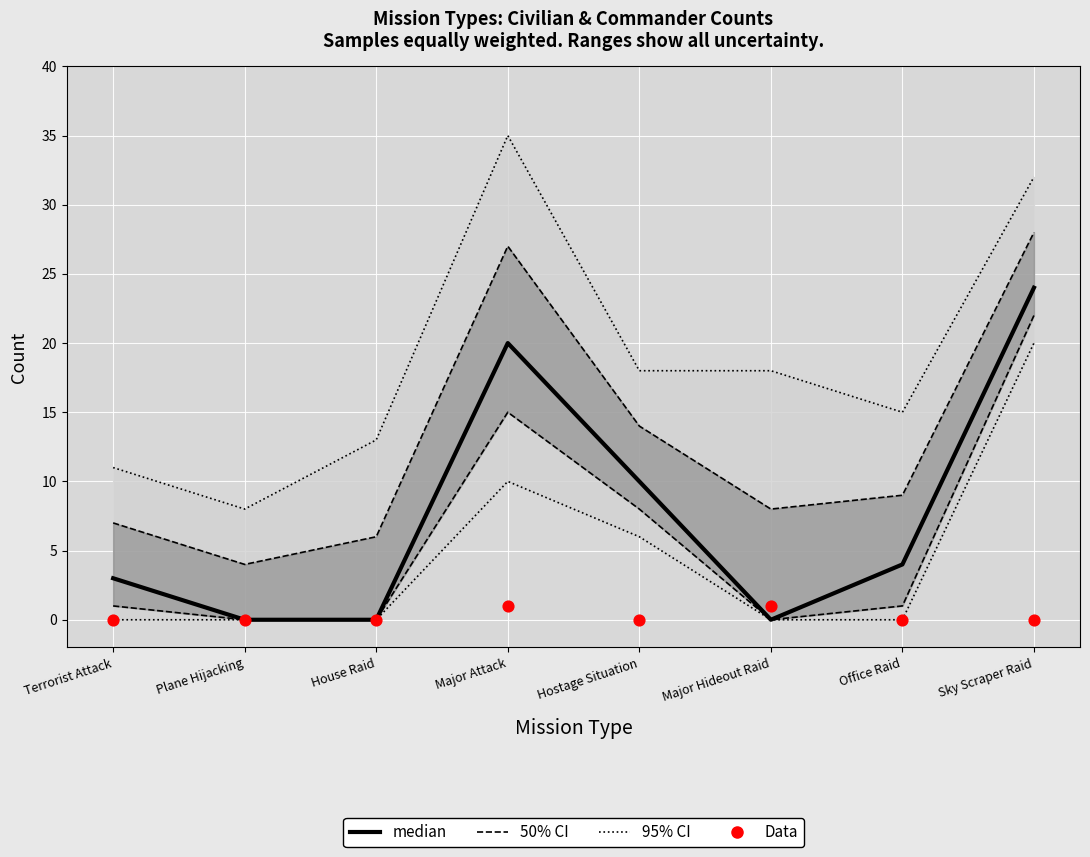

Is the value of median at Major Hideout Raid greater than the value of 50% CI at House Raid?

No